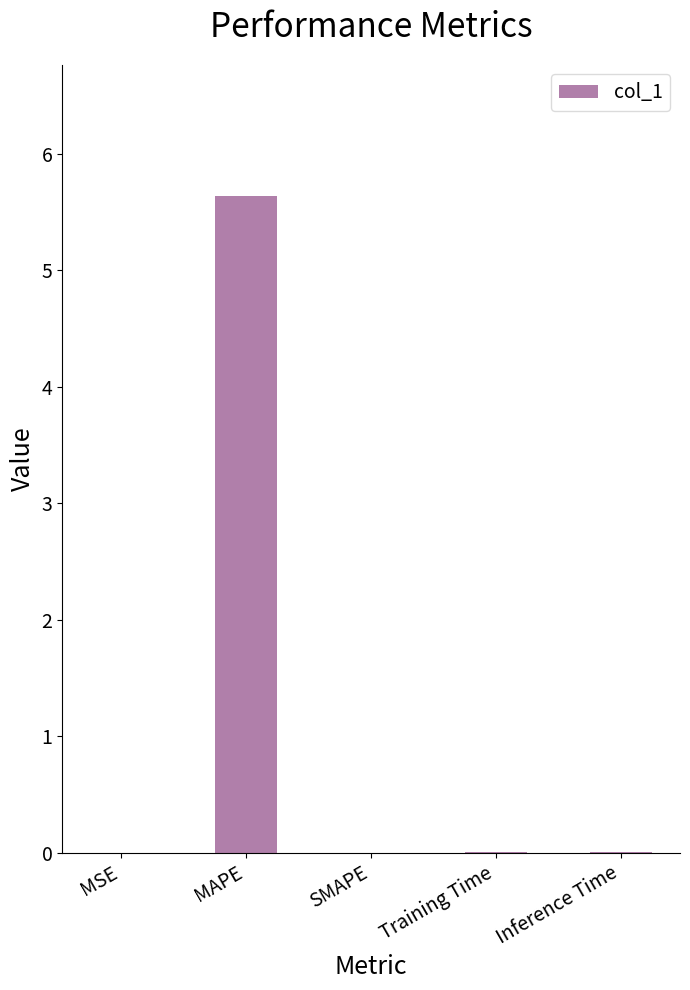

The chart shows a value of 0.0 at MSE. True or false?

True